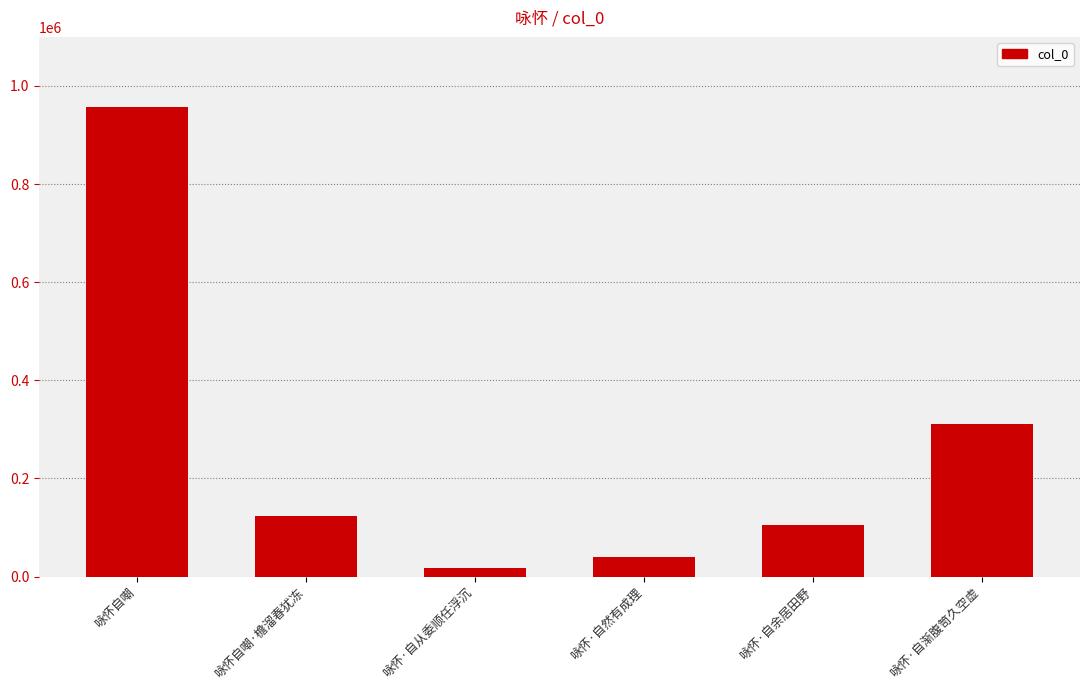

At which label does the data first exceed 123026?

咏怀自嘲